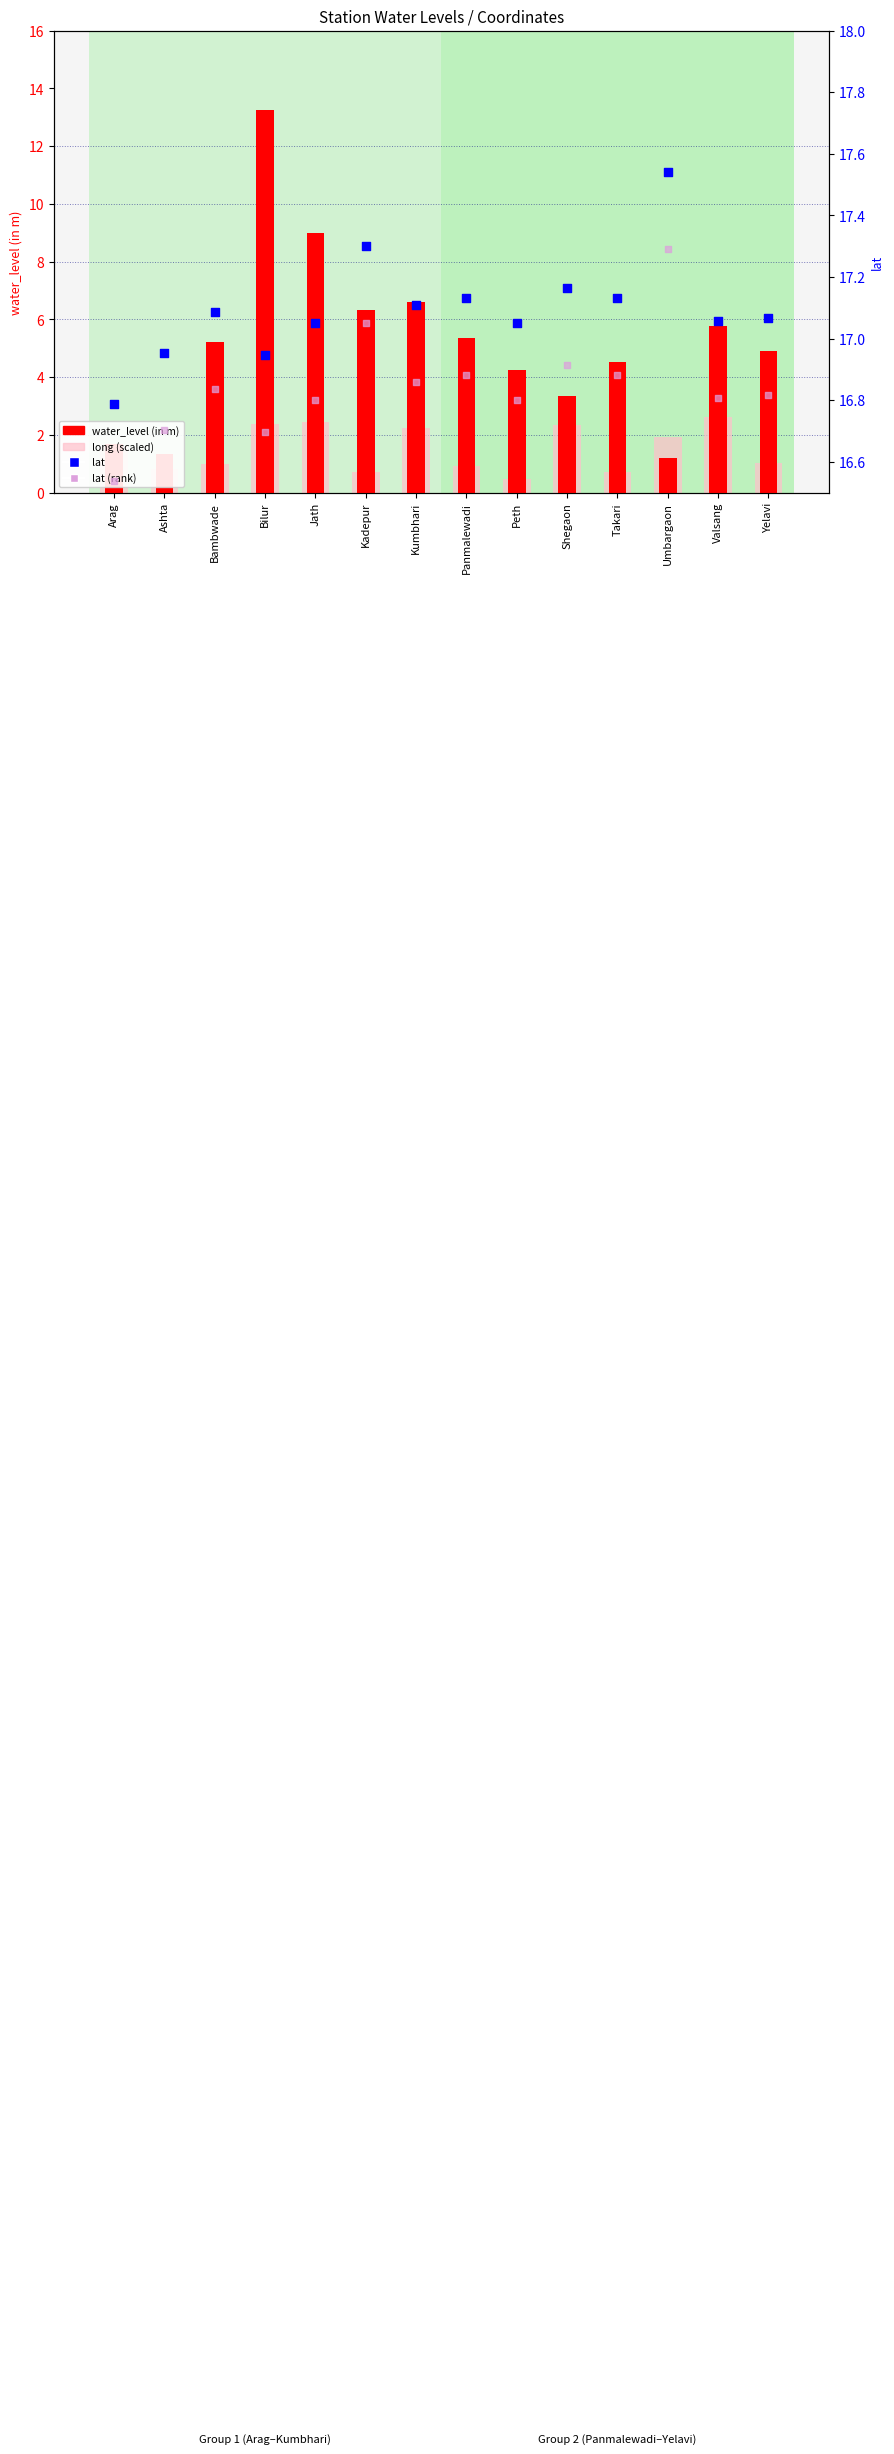

Which series contains the lowest Y value?

long (scaled)